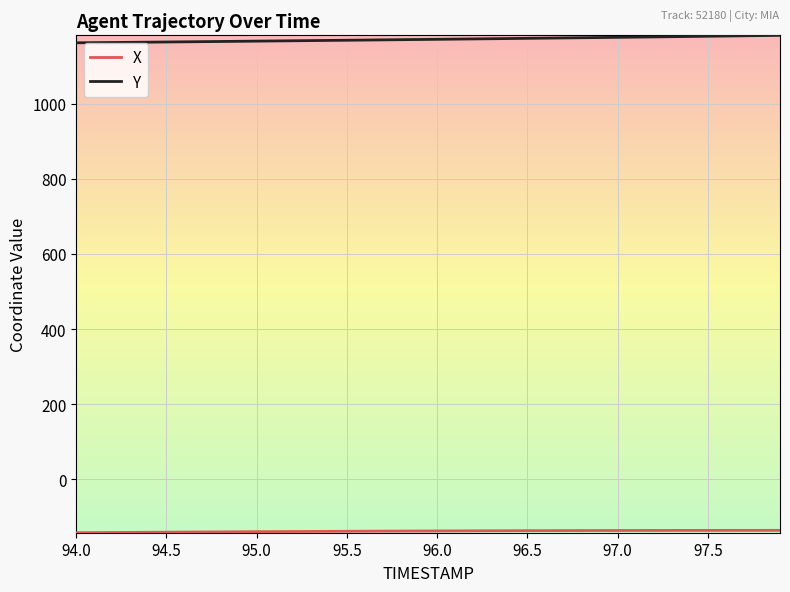

Which series has the largest total across all categories?

Y